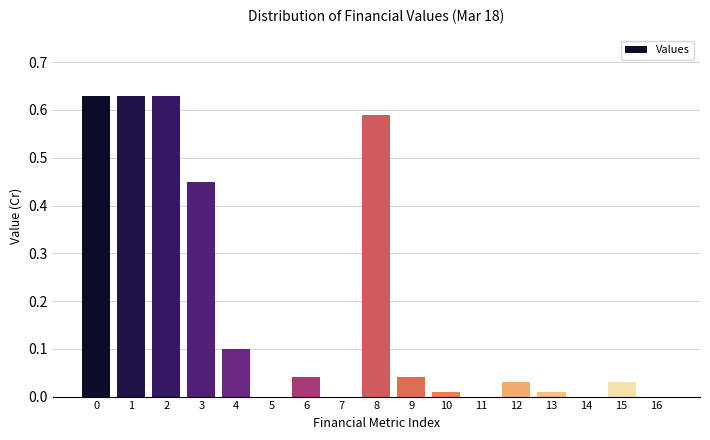

Is it true that the value at 12 is 0.1?

False